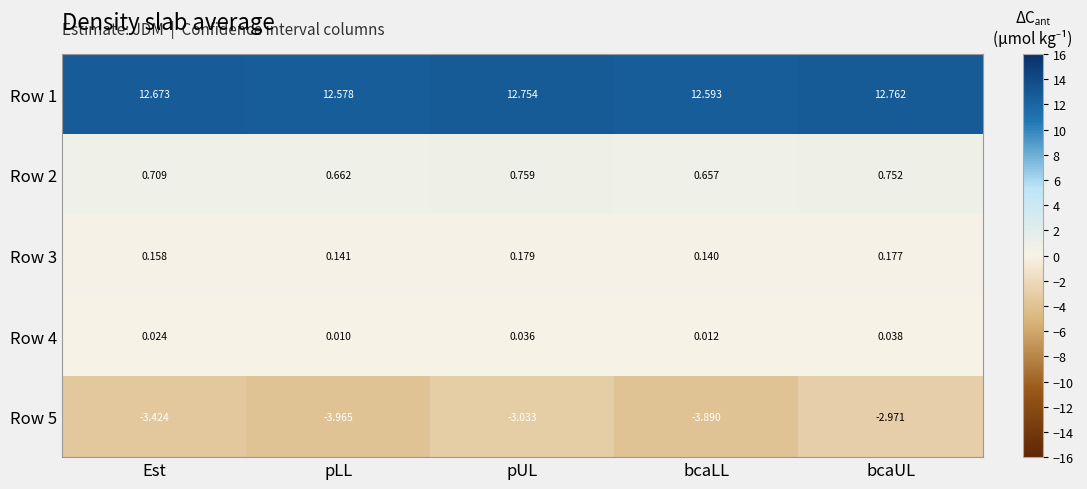

Where does the Row 5 series first go above -3?

bcaUL